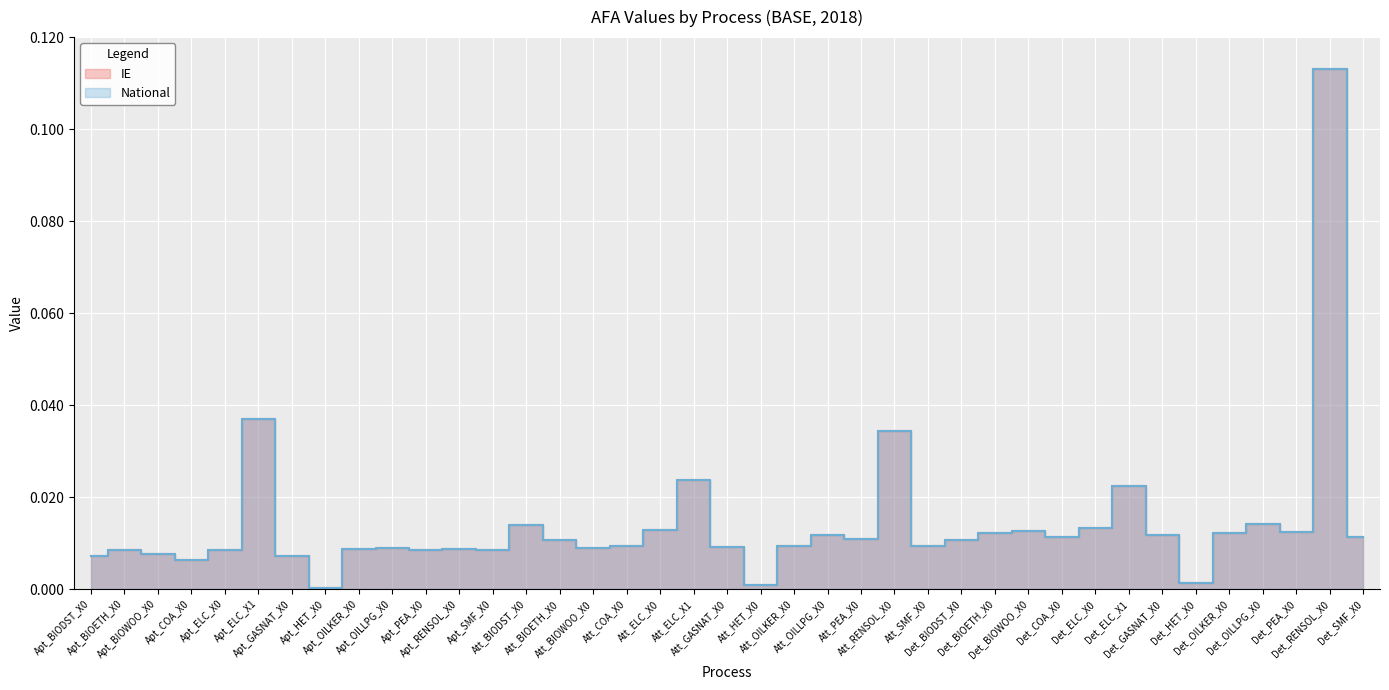

Reading left to right, what are all the values shown in this chart?

IE: 0.0	0.0	0.0	0.0	0.0	0.0	0.0	0.0	0.0	0.0	0.0	0.0	0.0	0.0	0.0	0.0	0.0	0.0	0.0	0.0	0.0	0.0	0.0	0.0	0.0	0.0	0.0	0.0	0.0	0.0	0.0	0.0	0.0	0.0	0.0	0.0	0.0	0.1	0.0
National: 0.0	0.0	0.0	0.0	0.0	0.0	0.0	0.0	0.0	0.0	0.0	0.0	0.0	0.0	0.0	0.0	0.0	0.0	0.0	0.0	0.0	0.0	0.0	0.0	0.0	0.0	0.0	0.0	0.0	0.0	0.0	0.0	0.0	0.0	0.0	0.0	0.0	0.1	0.0